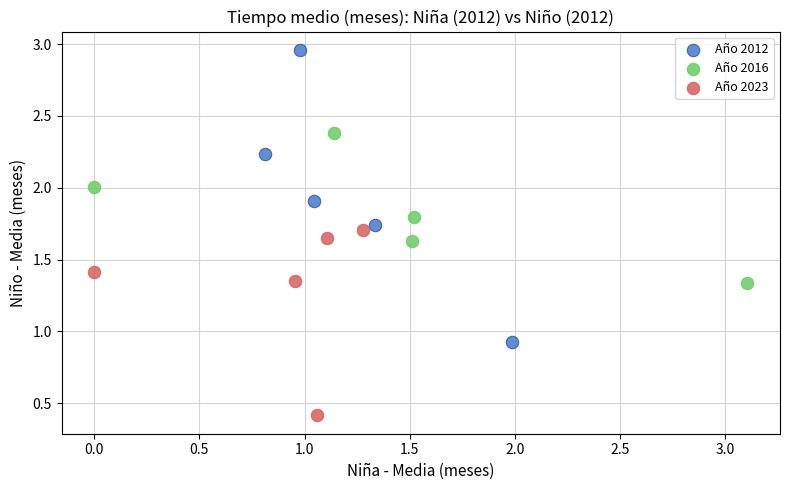

Which series contains the lowest Y value?

Año 2023